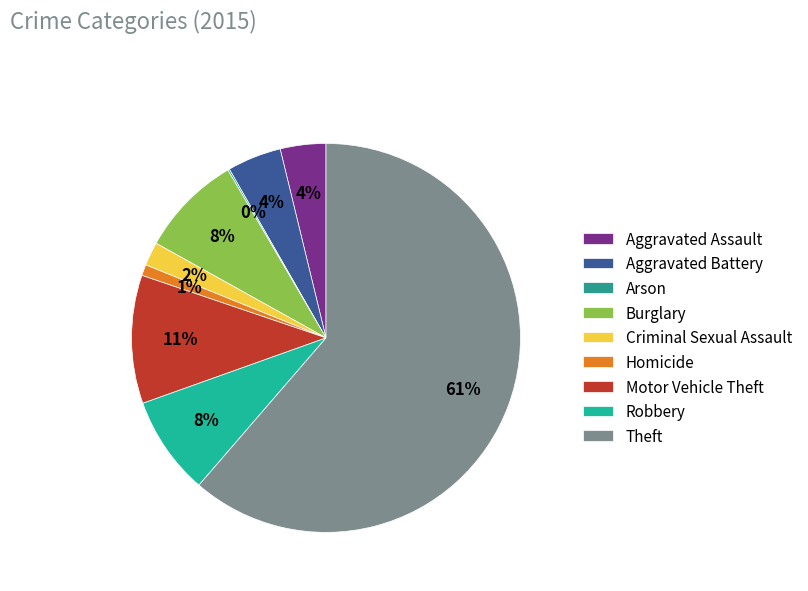

Rank the categories by value from lowest to highest.

Arson, Homicide, Criminal Sexual Assault, Aggravated Assault, Aggravated Battery, Robbery, Burglary, Motor Vehicle Theft, Theft